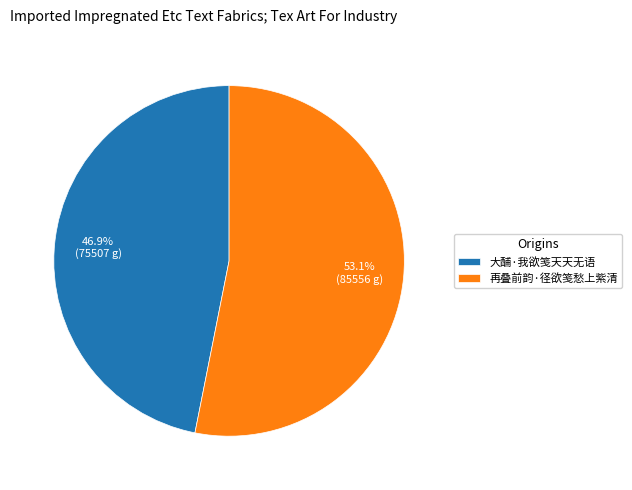

How many slices are in this pie chart?

2